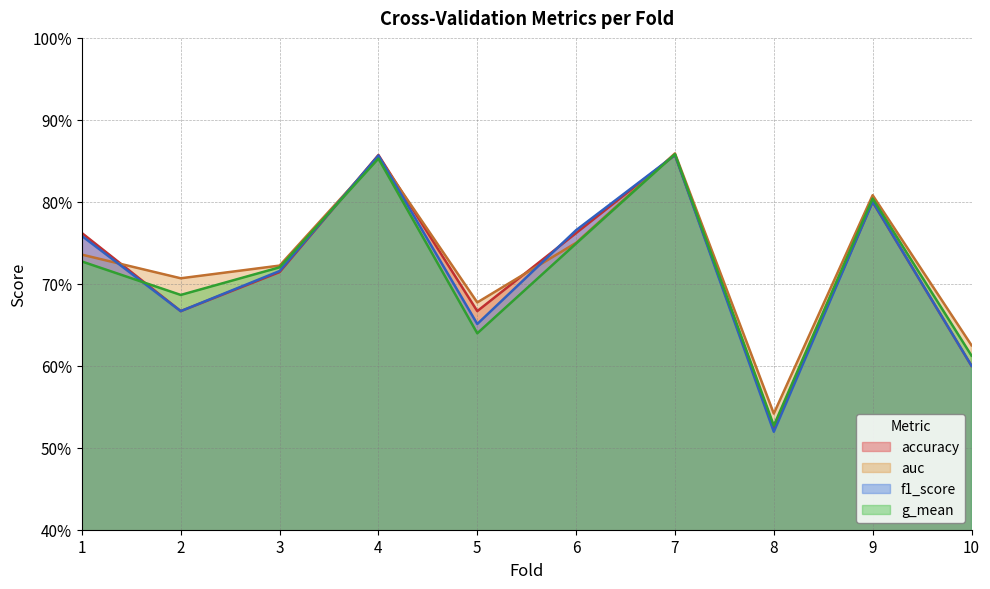

Which label corresponds to the smallest value in the chart?

8